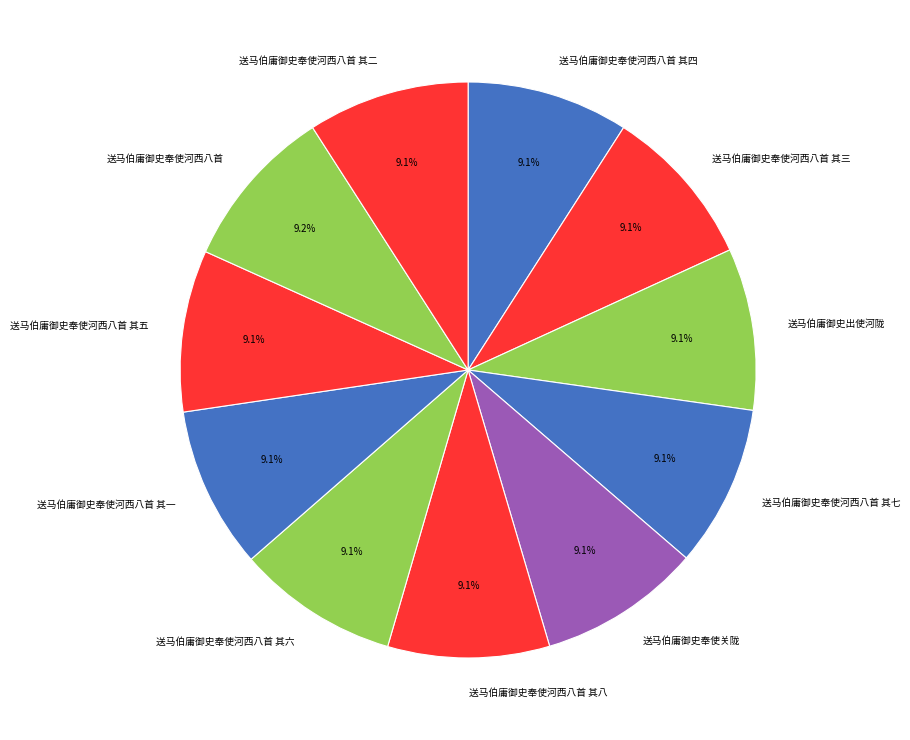

What percentage do 送马伯庸御史奉使河西八首 其四 and 送马伯庸御史奉使河西八首 其八 together represent?

18.2%